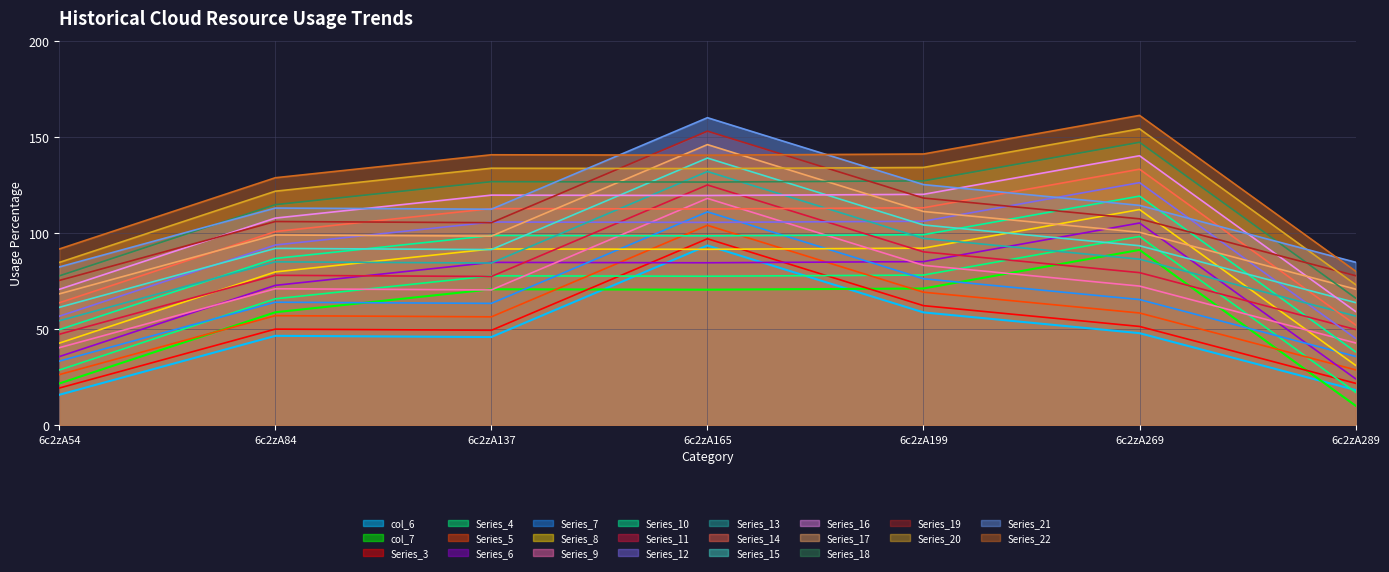

At which category is the sum across all series the highest?

6c2zA165